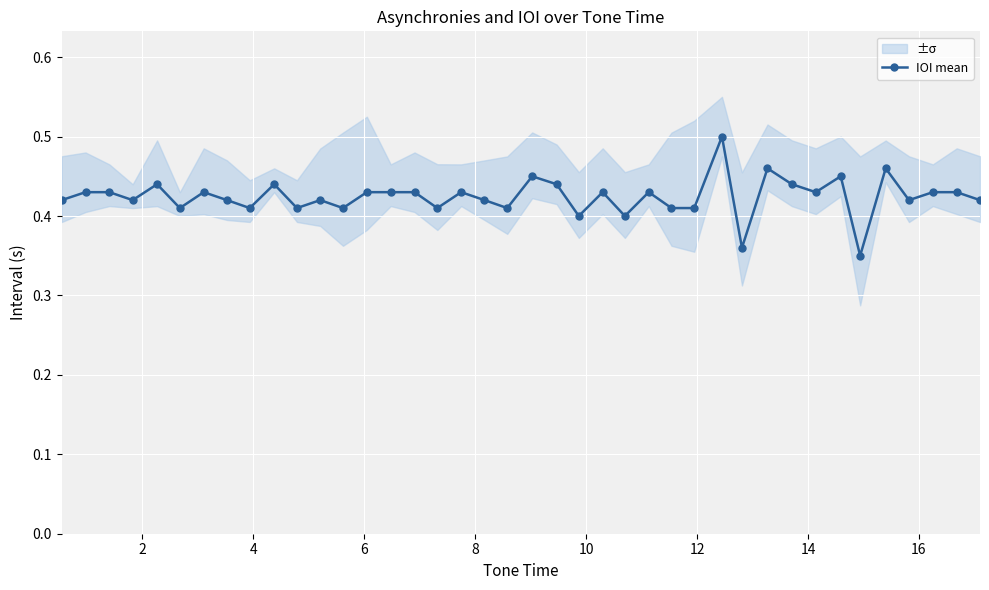

True or false: IOI mean has more than 2 points higher than both neighbors.

True